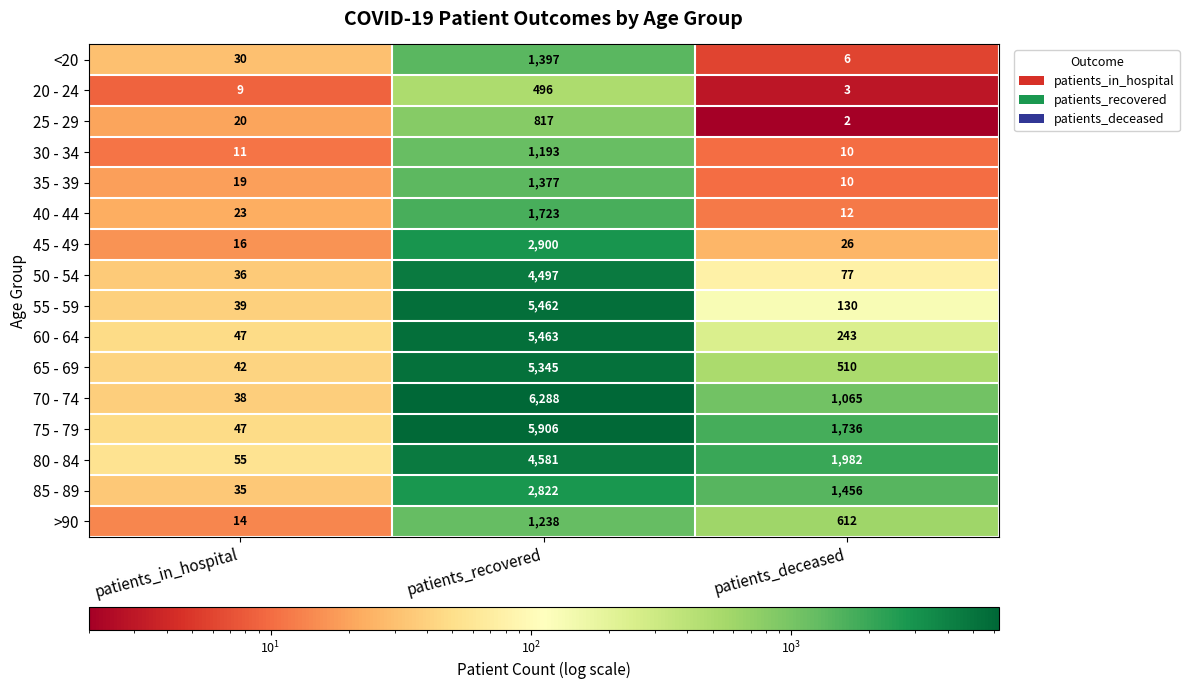

Which series has the largest total across all categories?

75 - 79